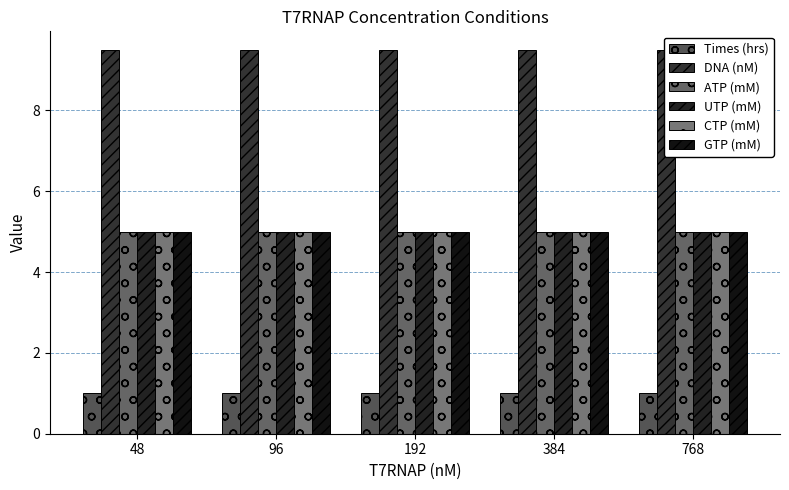

Which series has the largest total across all categories?

DNA (nM)